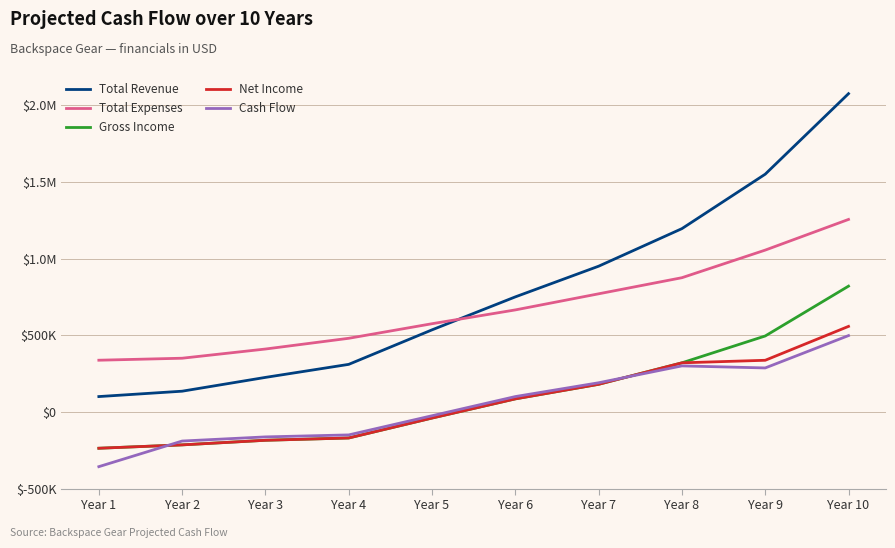

What is the value of the Total Expenses point at the 7th from the left?

770000